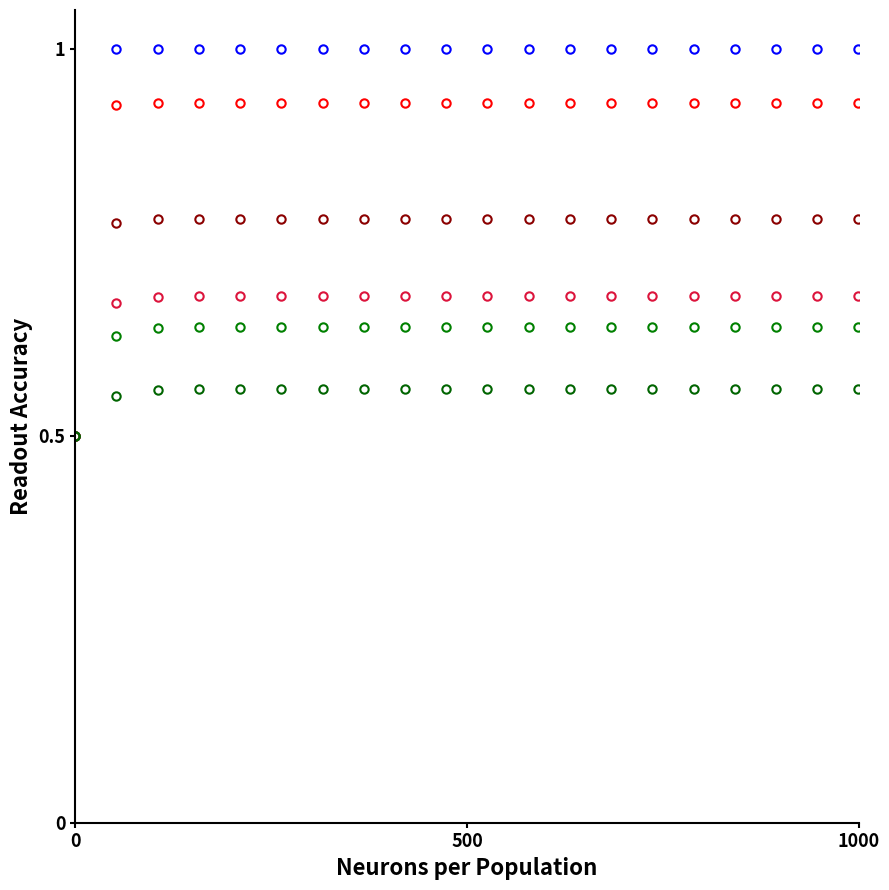

Count the number of categories in the chart.

20